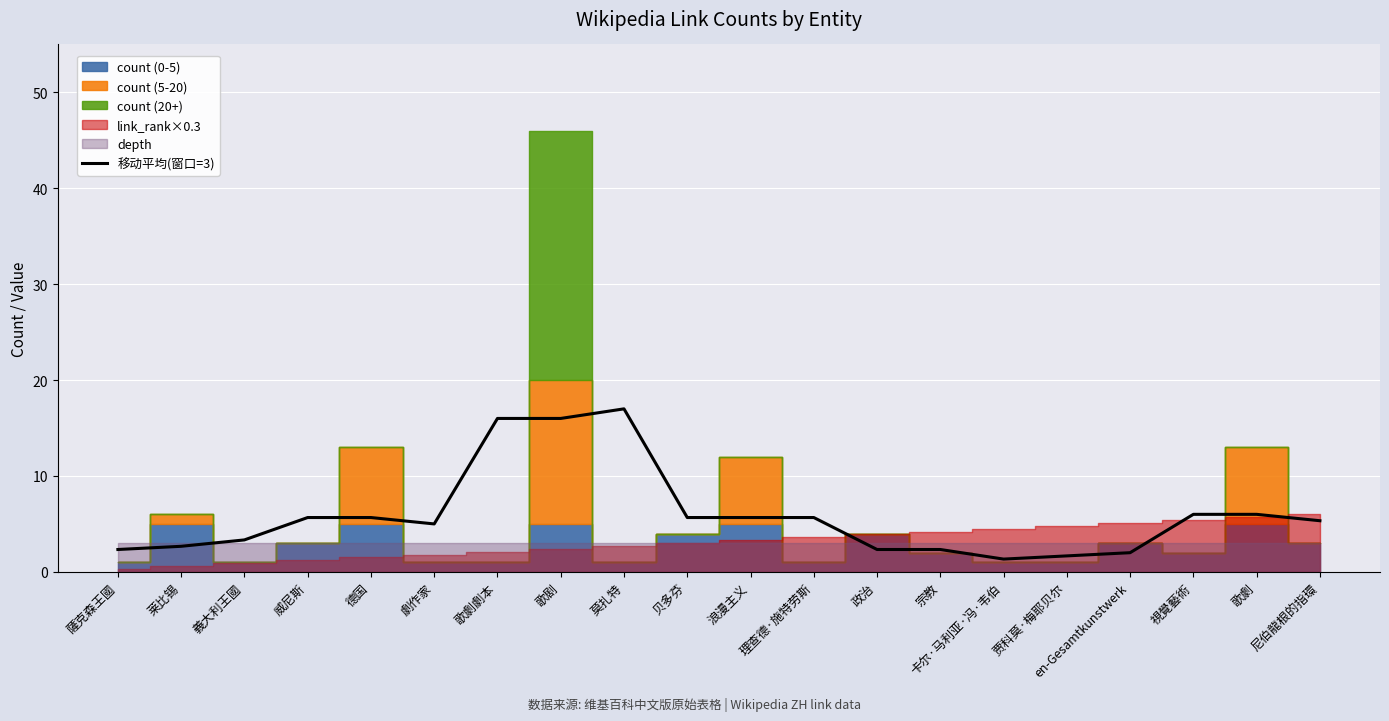

What is the value of the 4th point from the left?

5.7